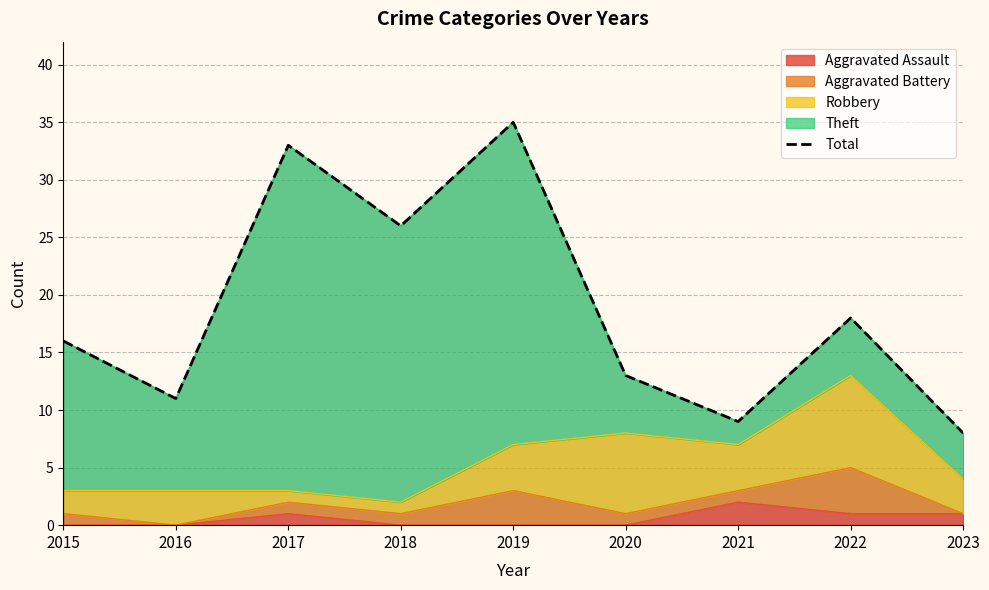

How many interior local peaks (higher than both neighbors) does the data have?

3